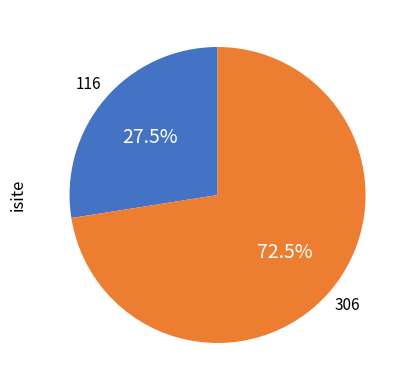

Is there a majority slice in this chart?

Yes